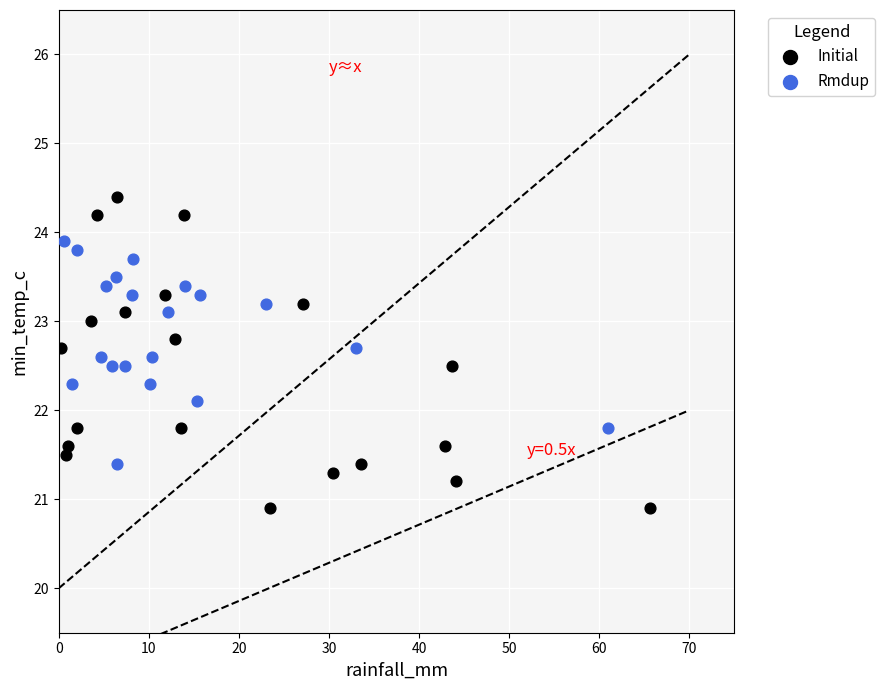

Which series contains the highest Y value?

Initial